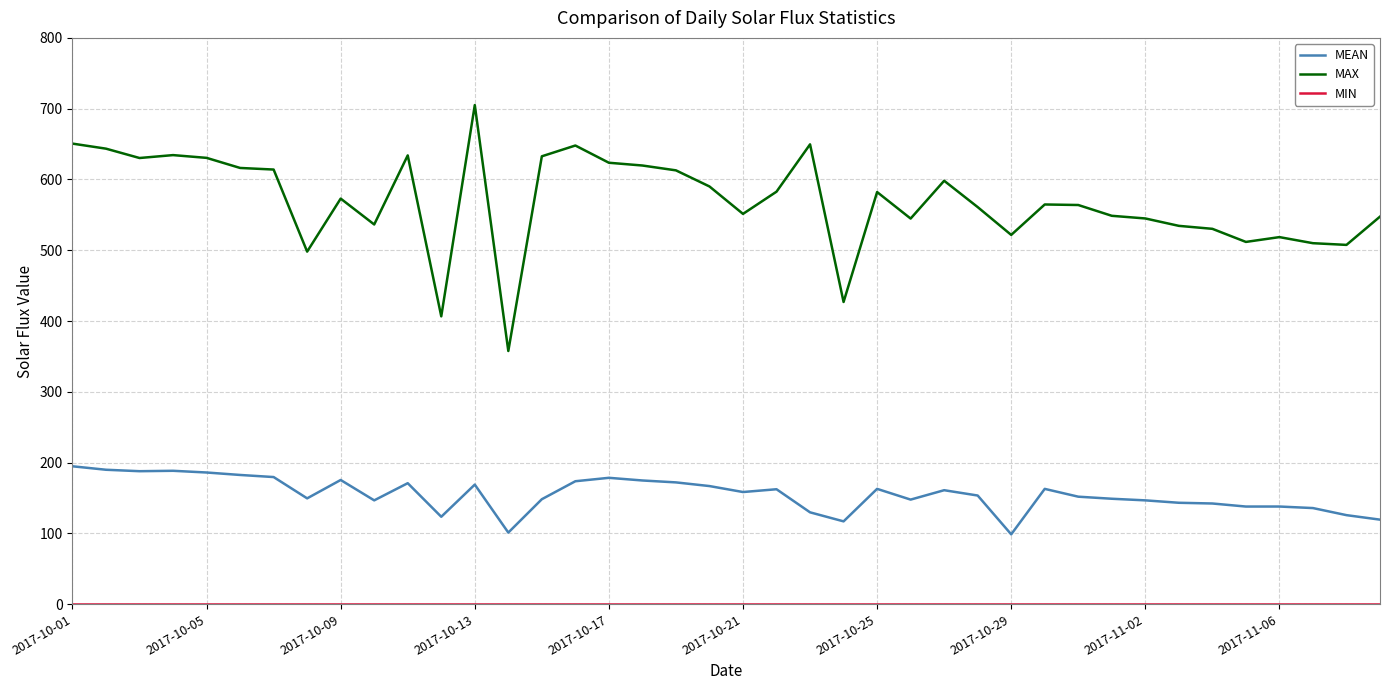

Which series has the widest spread of values?

MAX